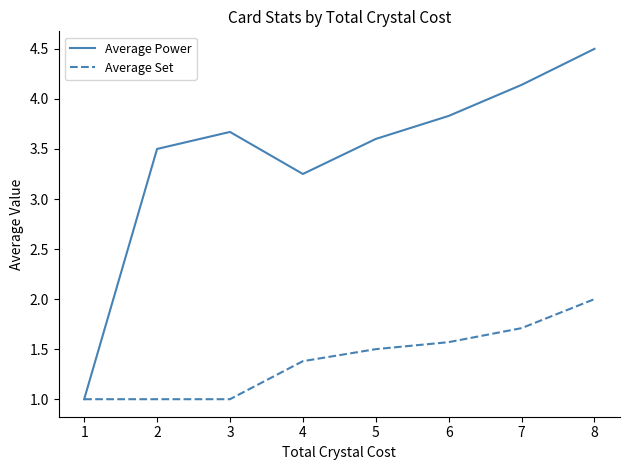

Is this an area chart (filled region under the line)?

No